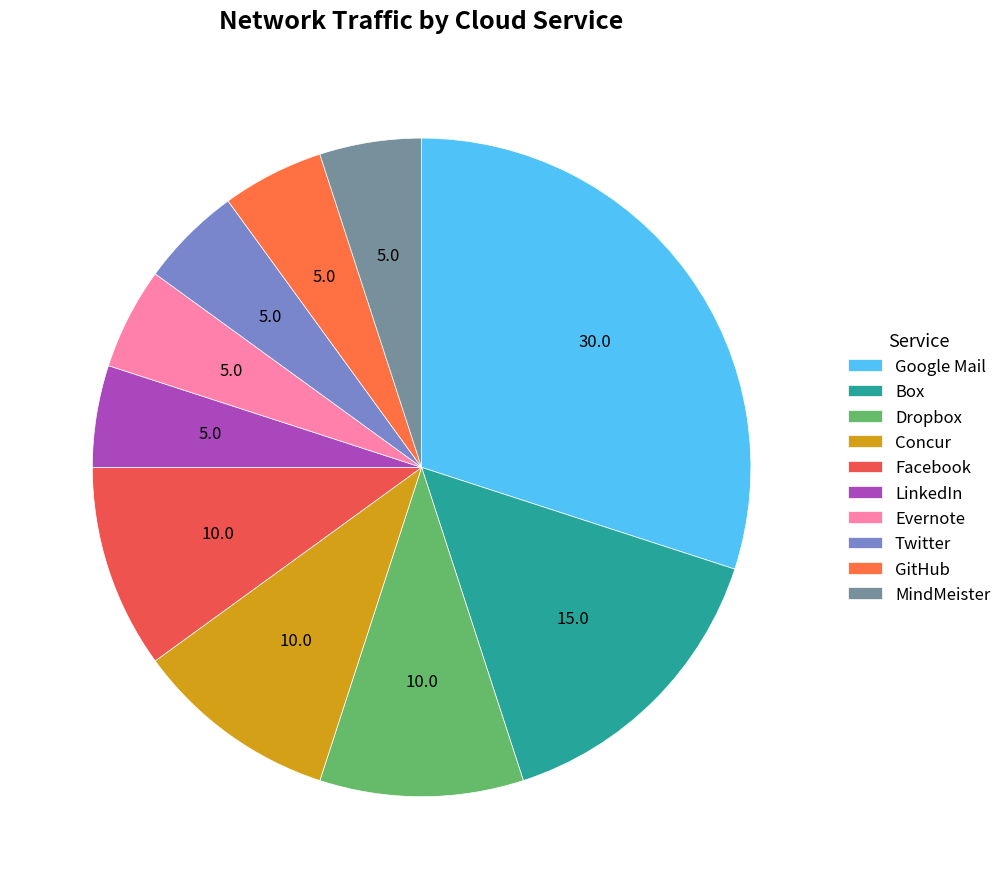

Count the number of slices in the pie.

10